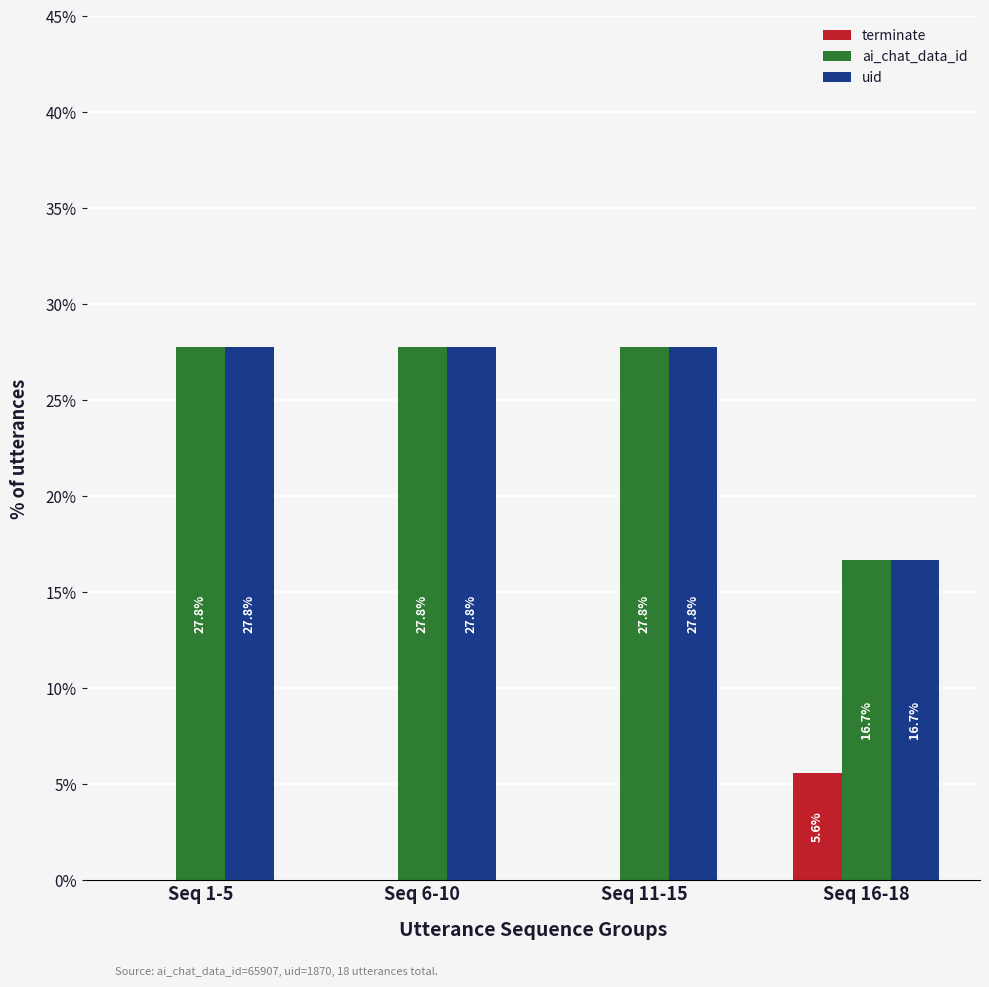

What are all the series names shown in the legend?

terminate, ai_chat_data_id, uid